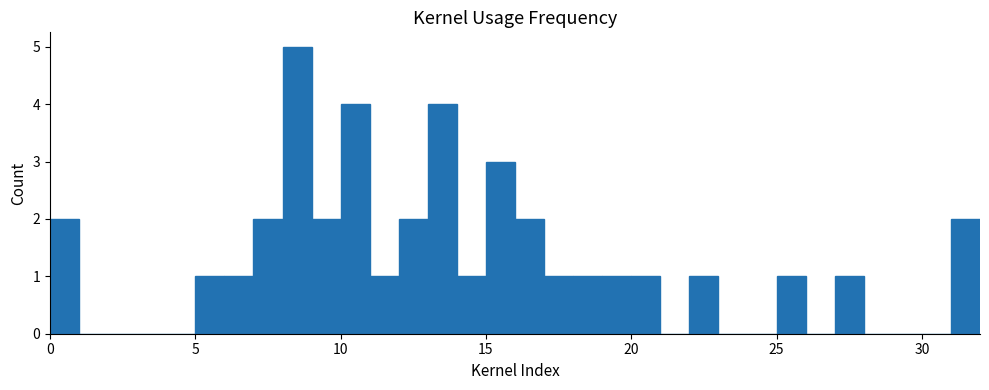

Around what value on the x-axis is the tallest bar? Give the approximate position of its centre, as read against the axis.

8.5